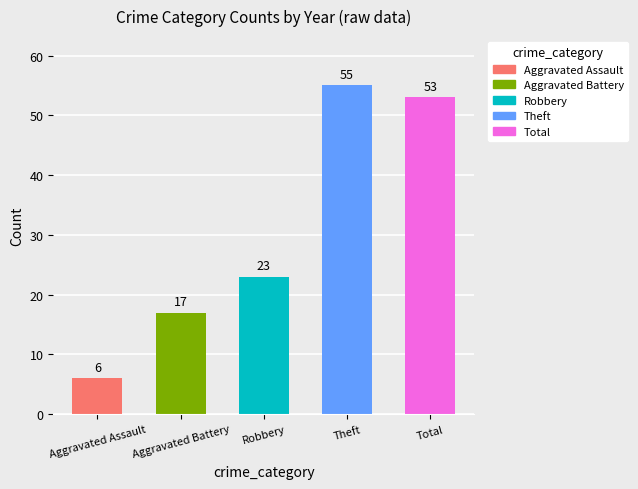

What position from the right is Total?

1